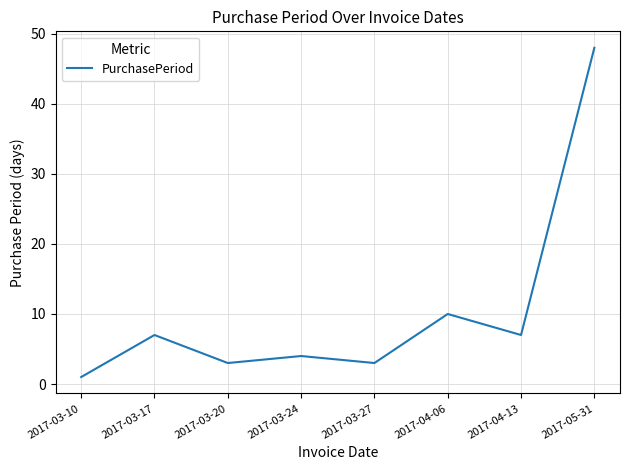

What is the average value?

10